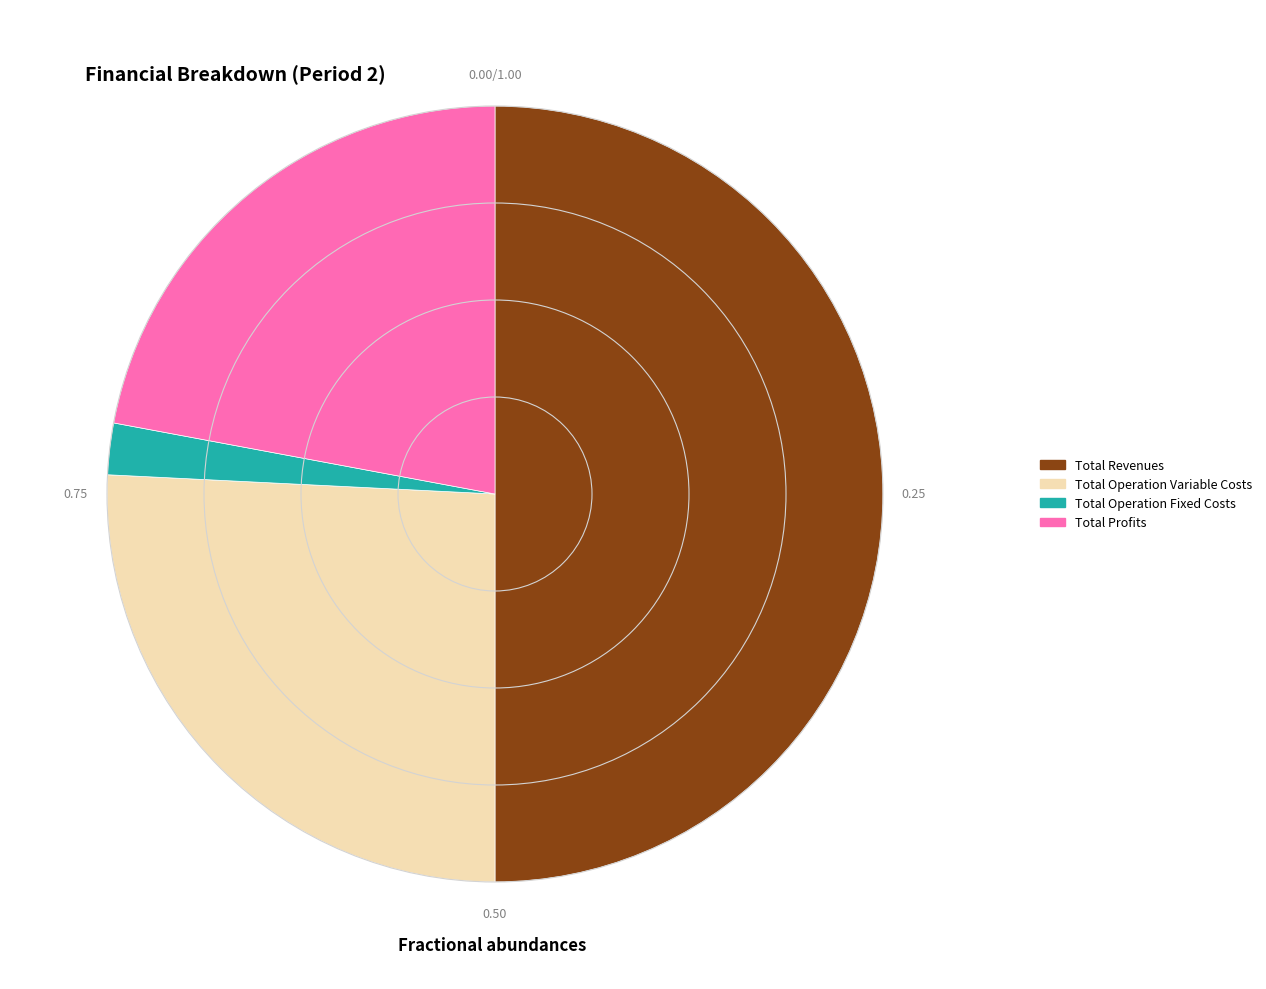

Approximately how many times larger is the value at Total Profits compared to Total Operation Variable Costs?

0.9